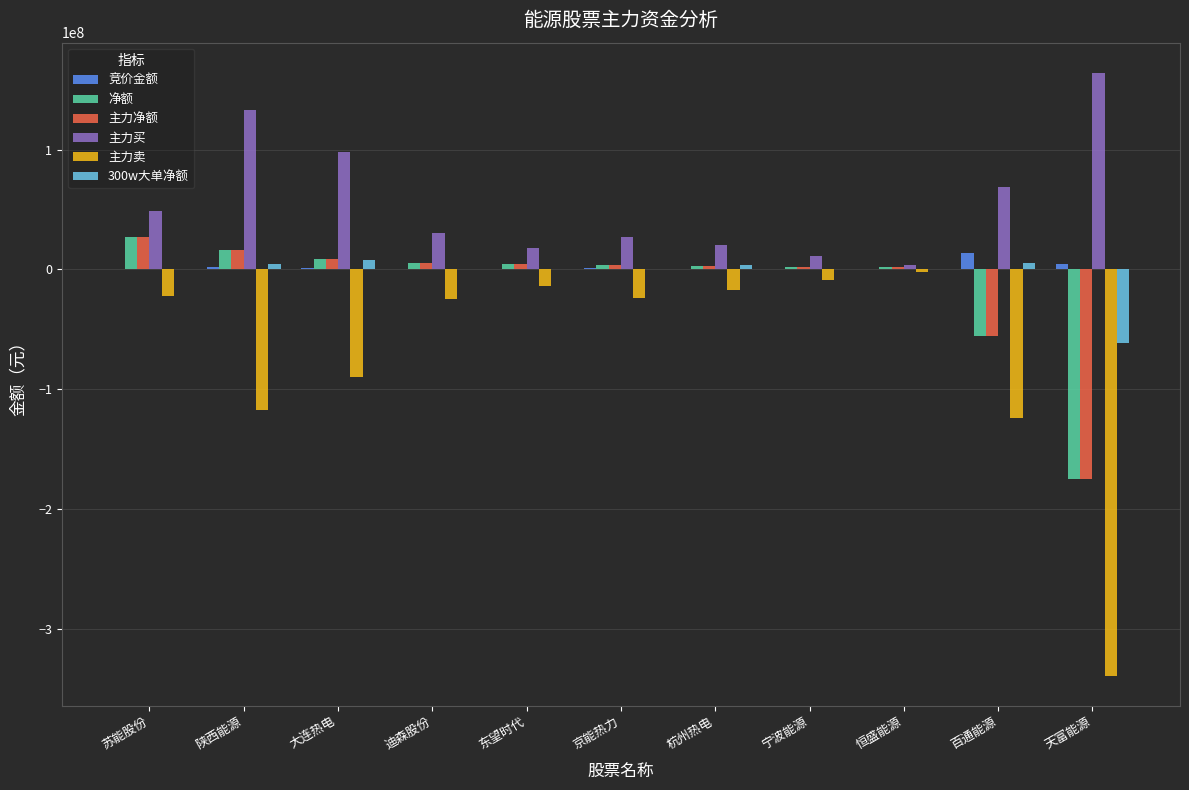

How many groups of bars are there?

11